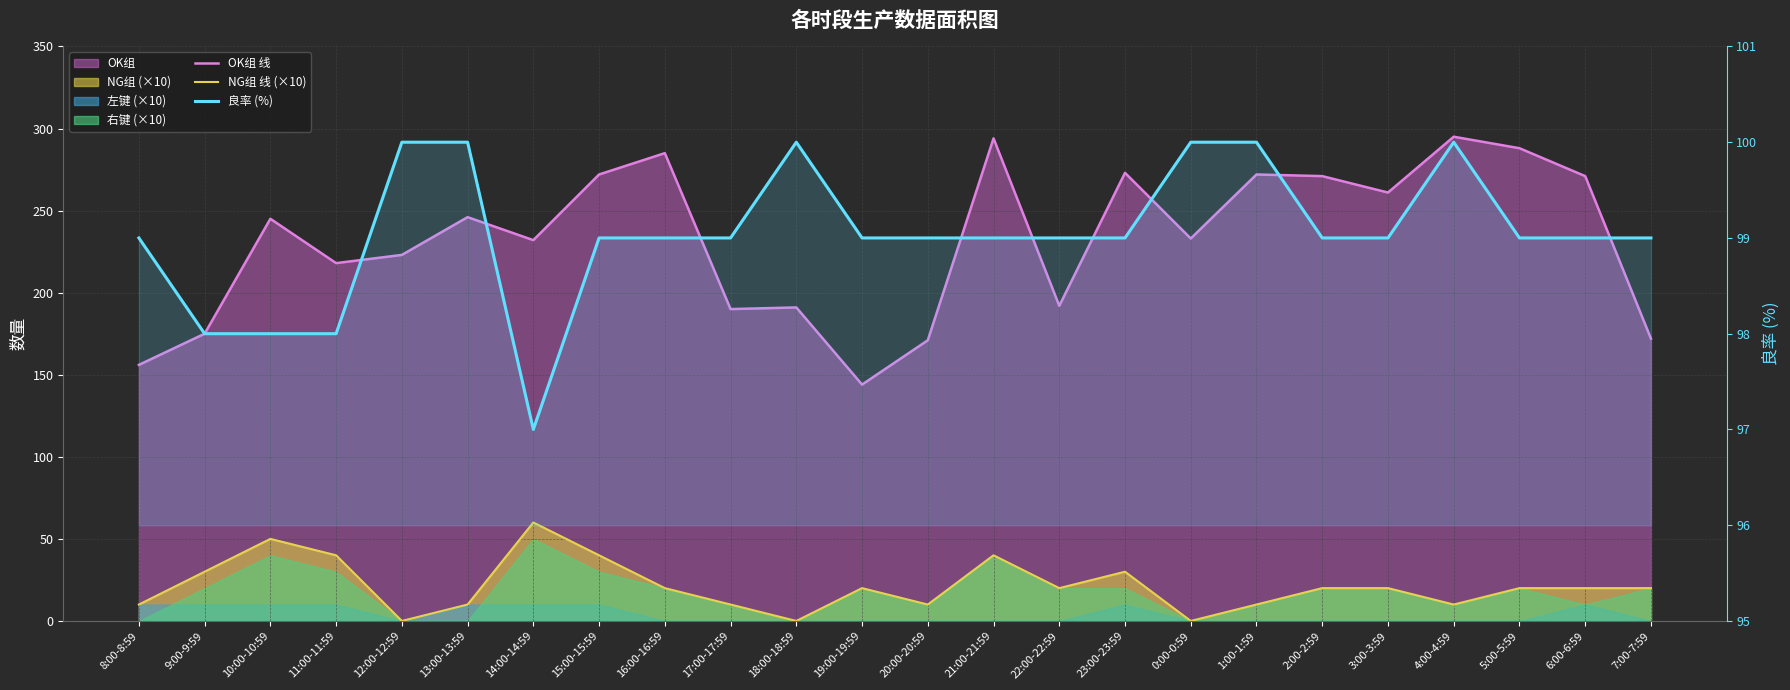

Between 22:00-22:59 and 20:00-20:59, which is larger?

22:00-22:59